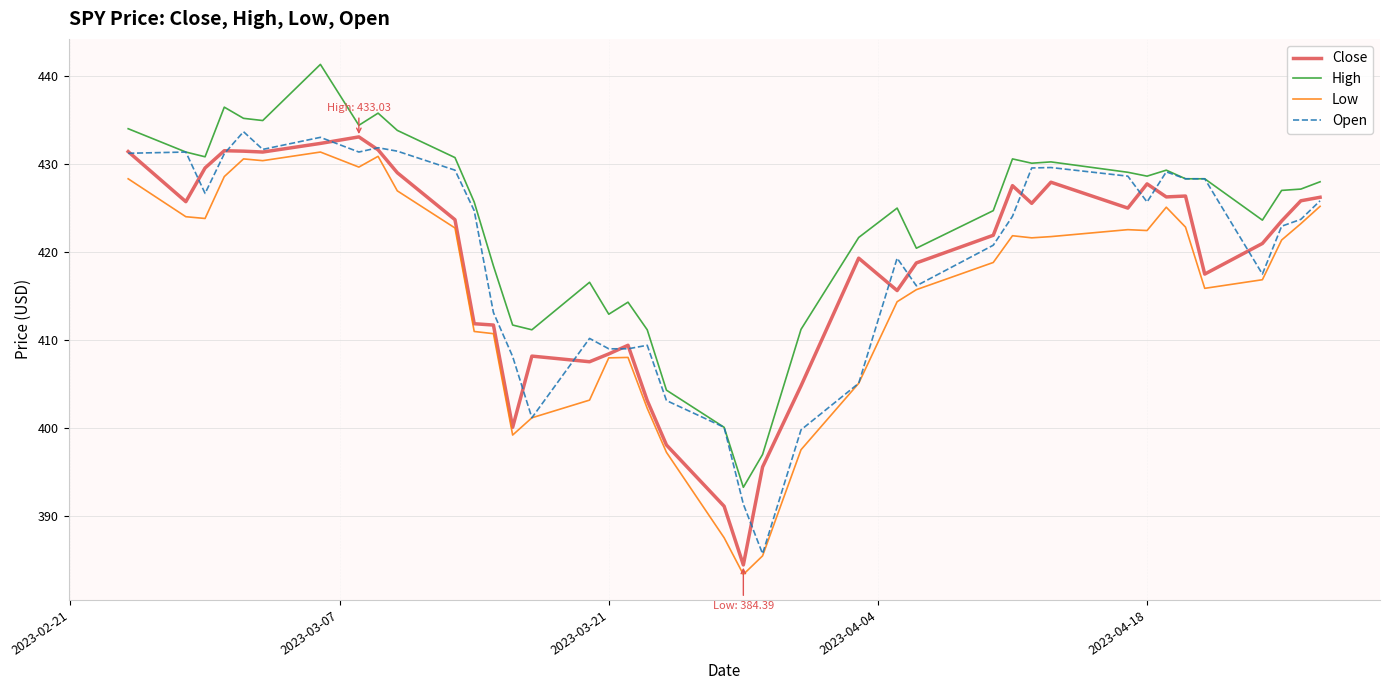

True or false: High and Low cross at least once.

False